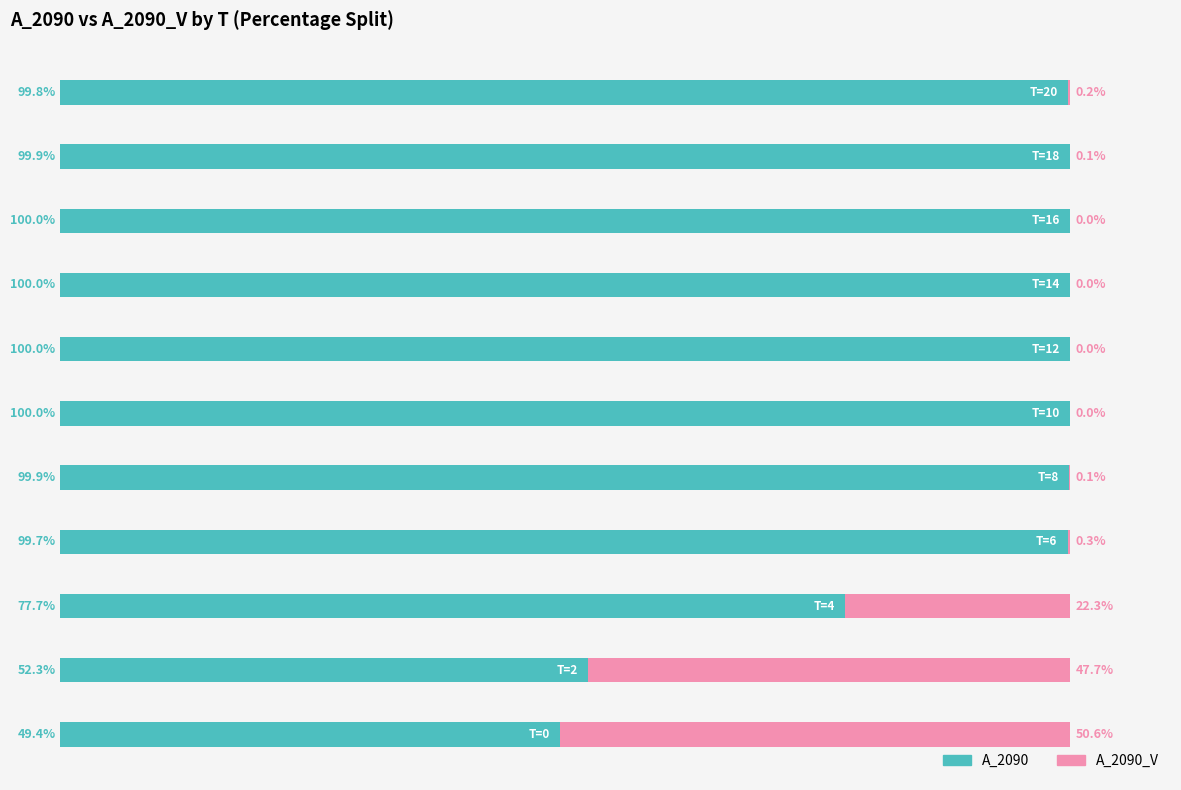

What is the average value of the A_2090 series?

89.0